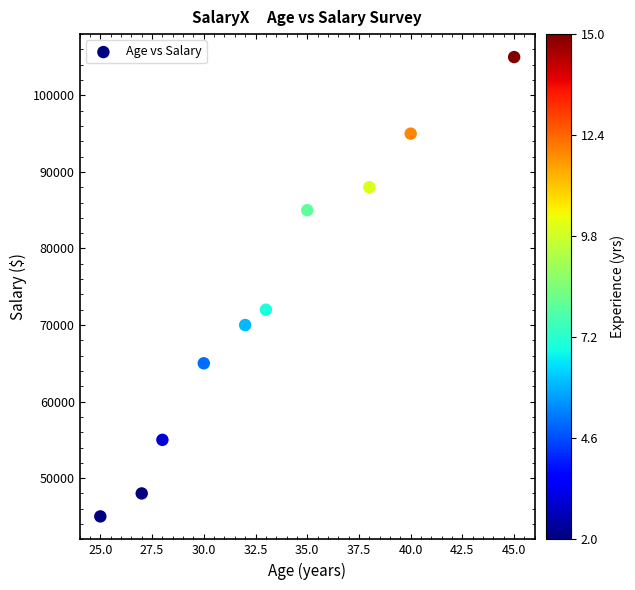

What Y value in the scatter plot is closest to 75000?

72000